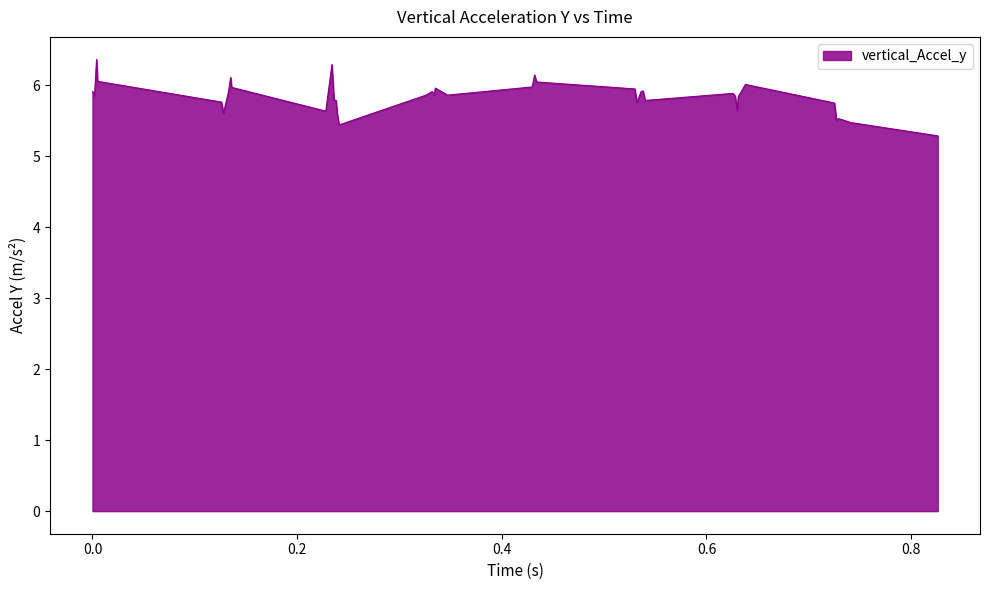

What is the difference between the maximum and minimum values?

1.1